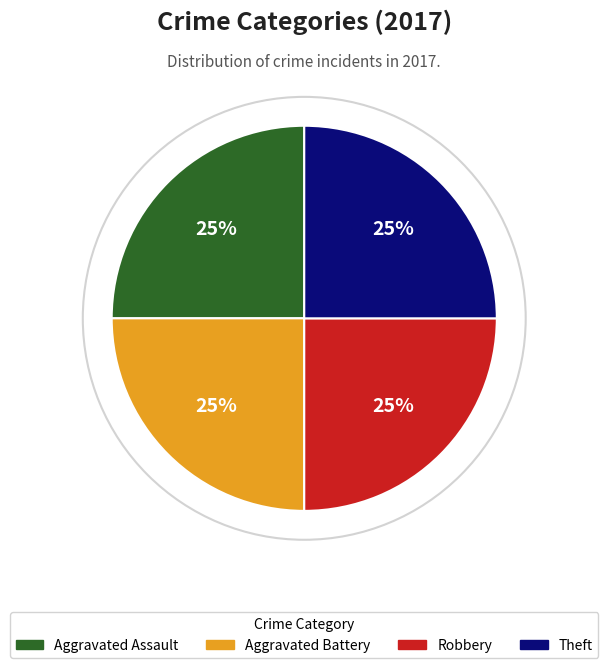

Is there a majority slice in this chart?

No